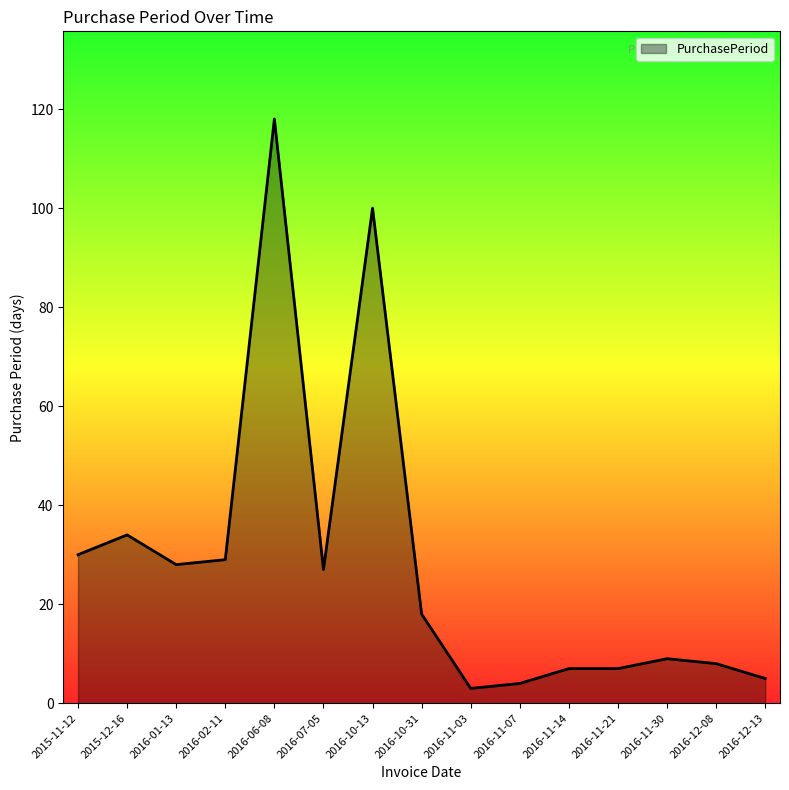

True or false: the data shows 8 at 2016-12-08.

True